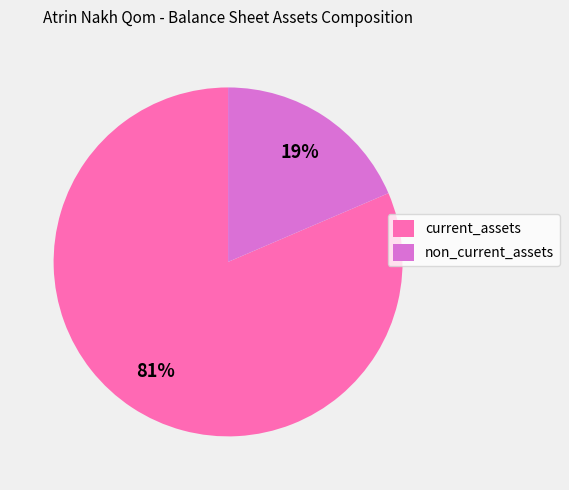

True or false: non_current_assets accounts for 19% of the total.

True